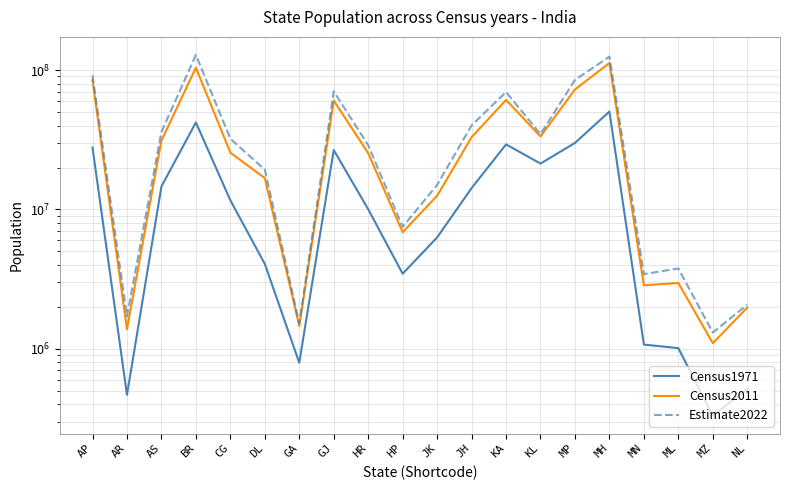

List the series in order of their overall mean, highest first.

Estimate2022, Census2011, Census1971